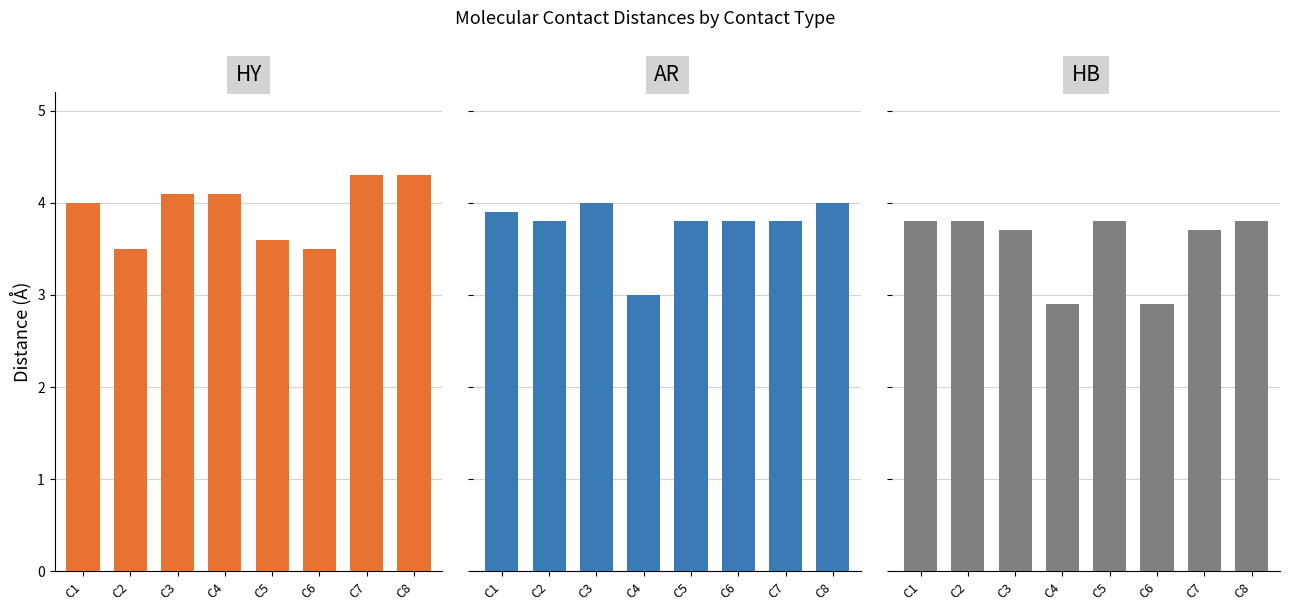

What are all the series names shown in the legend?

HY, AR, HB